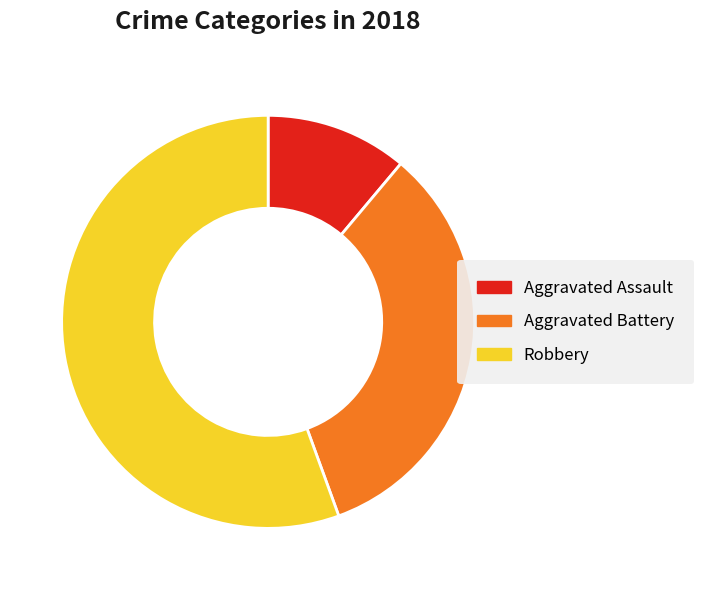

Which has a higher value, Aggravated Assault or Robbery?

Robbery